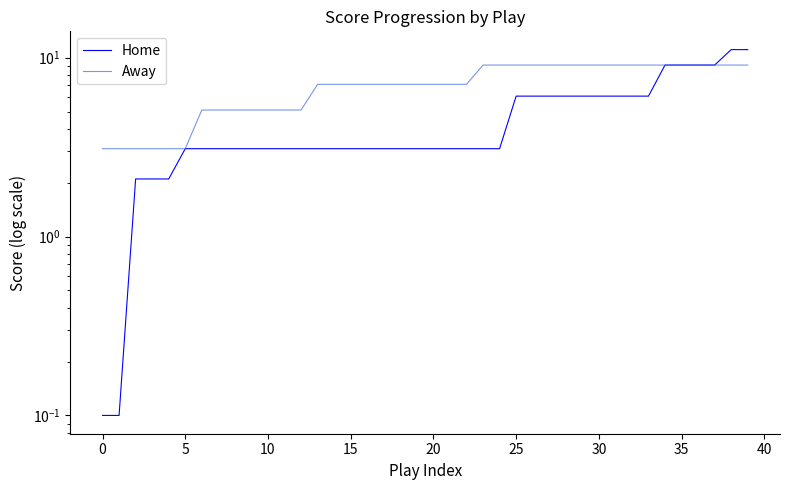

What is the value of the Away point at the 19th from the left?

7.1